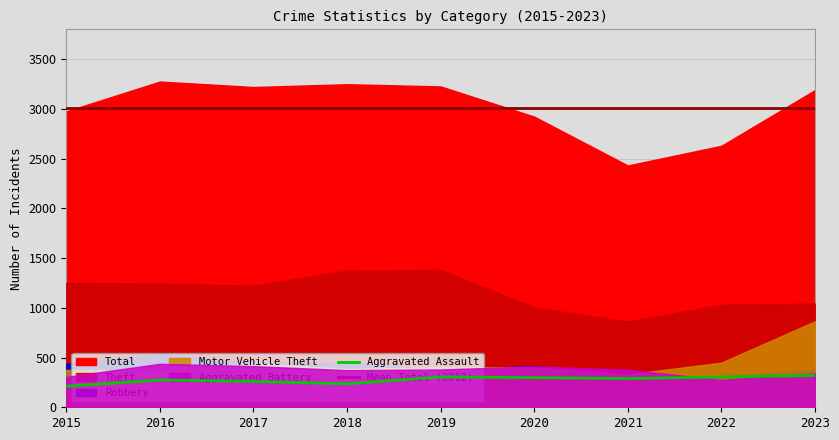

Rank the series by their maximum value, from highest to lowest.

Total, Theft, Motor Vehicle Theft, Robbery, Aggravated Battery, Aggravated Assault